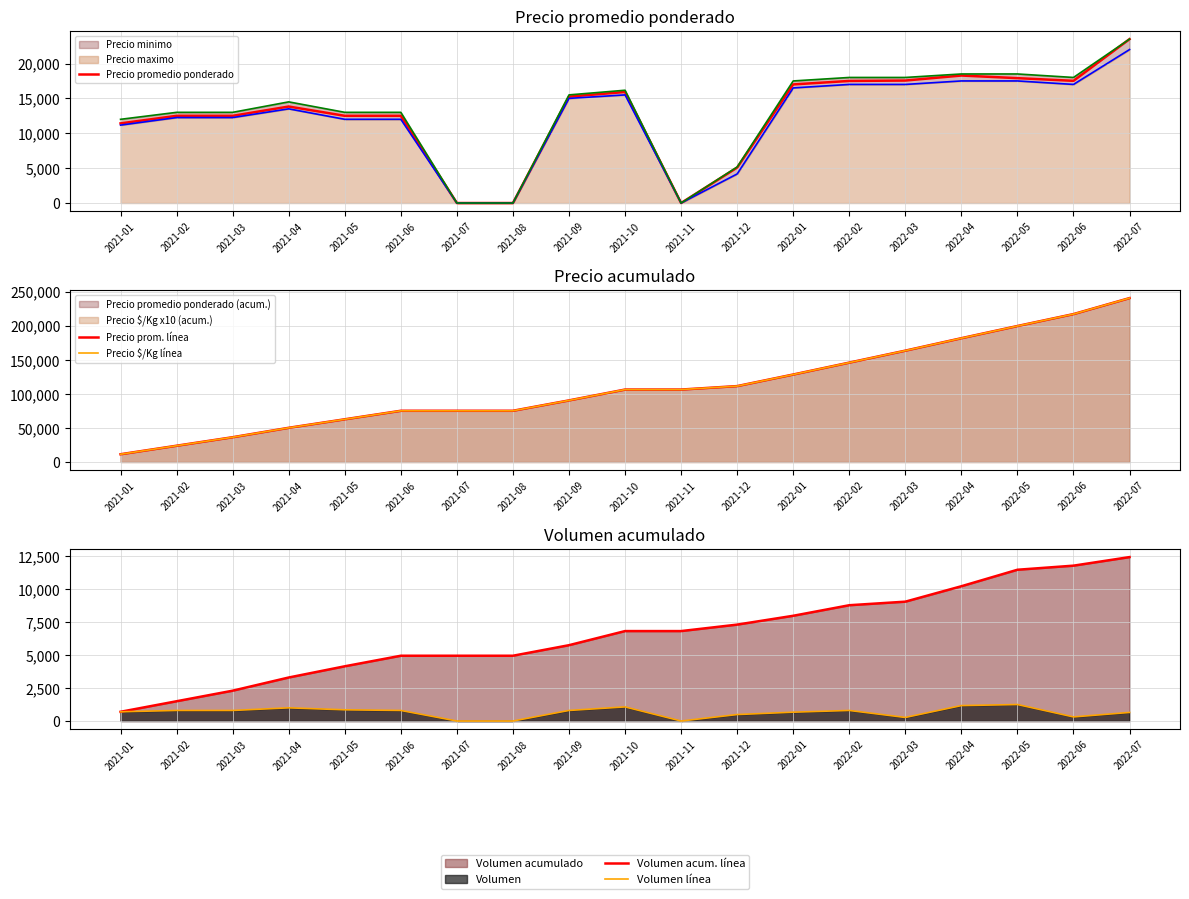

What is the approximate value of Volumen línea at 2021-03?

800